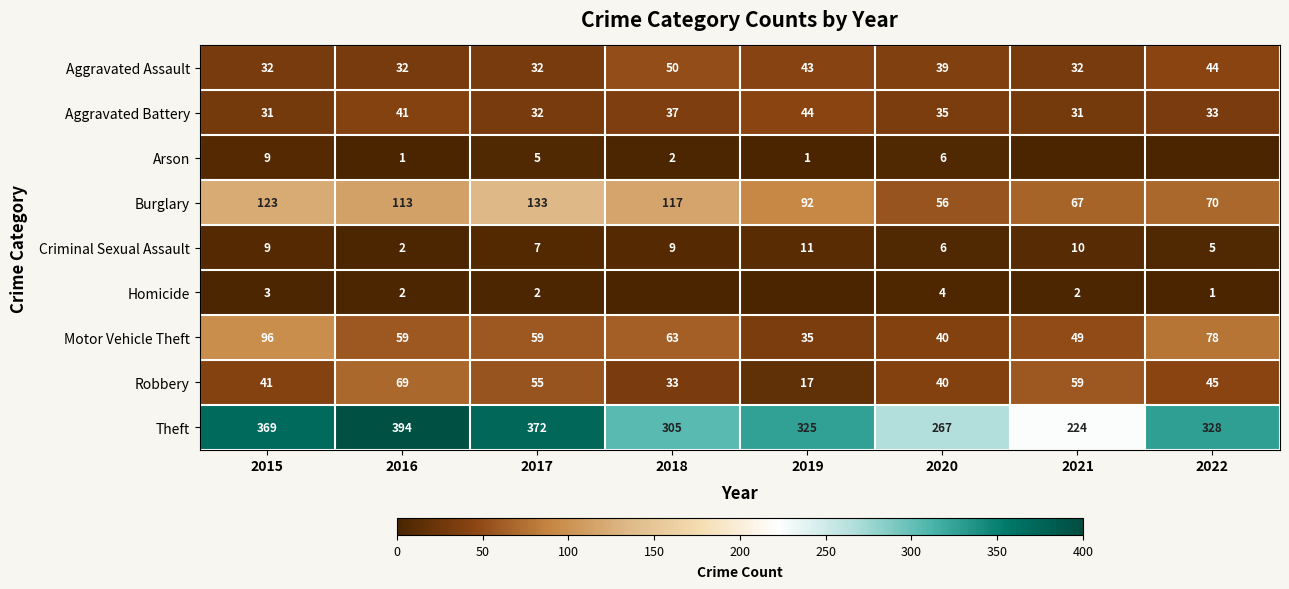

What is the average value of the Criminal Sexual Assault series?

7